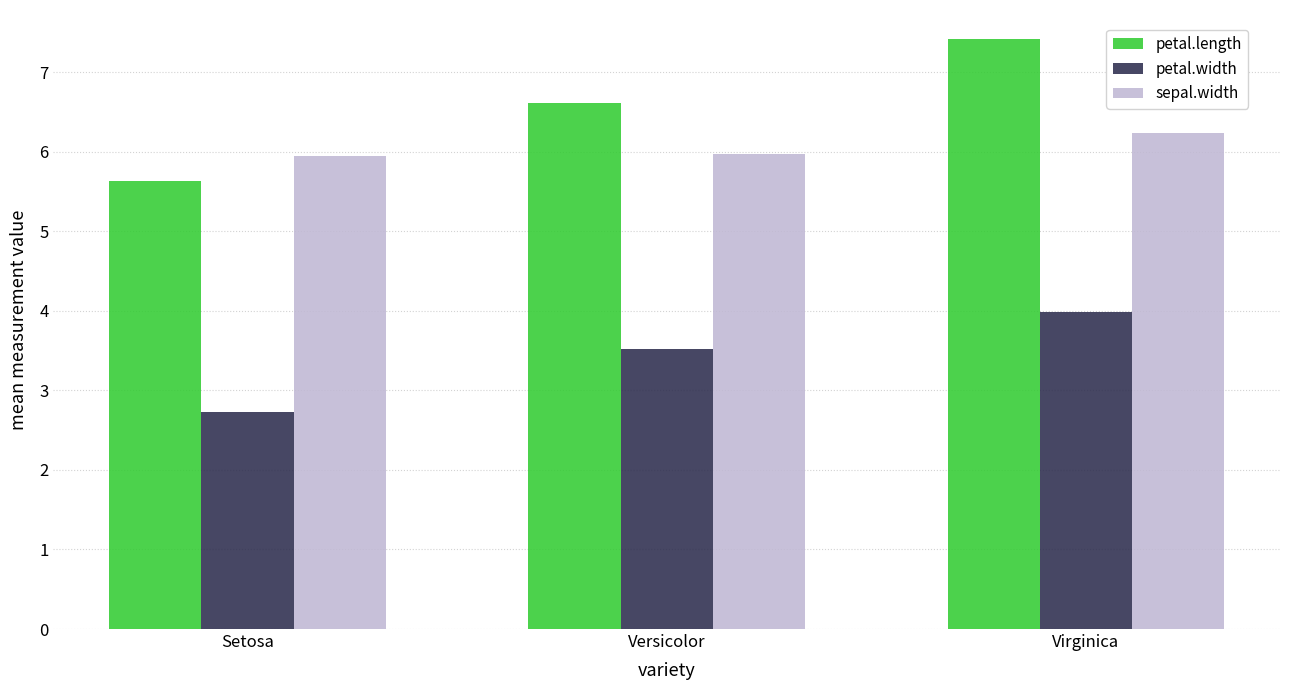

How many groups of bars are there?

3